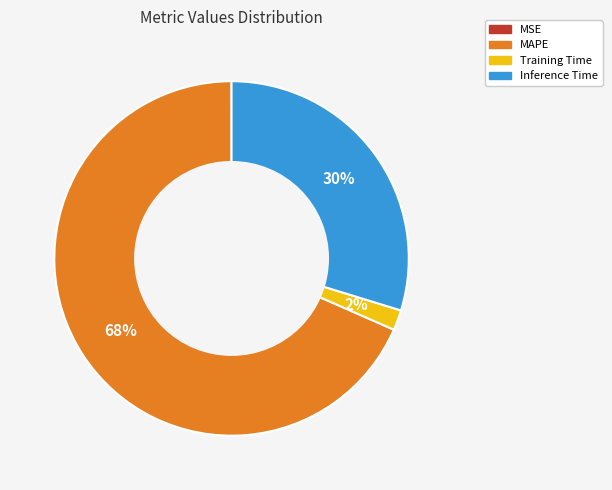

Does MAPE represent more than half of the total?

Yes